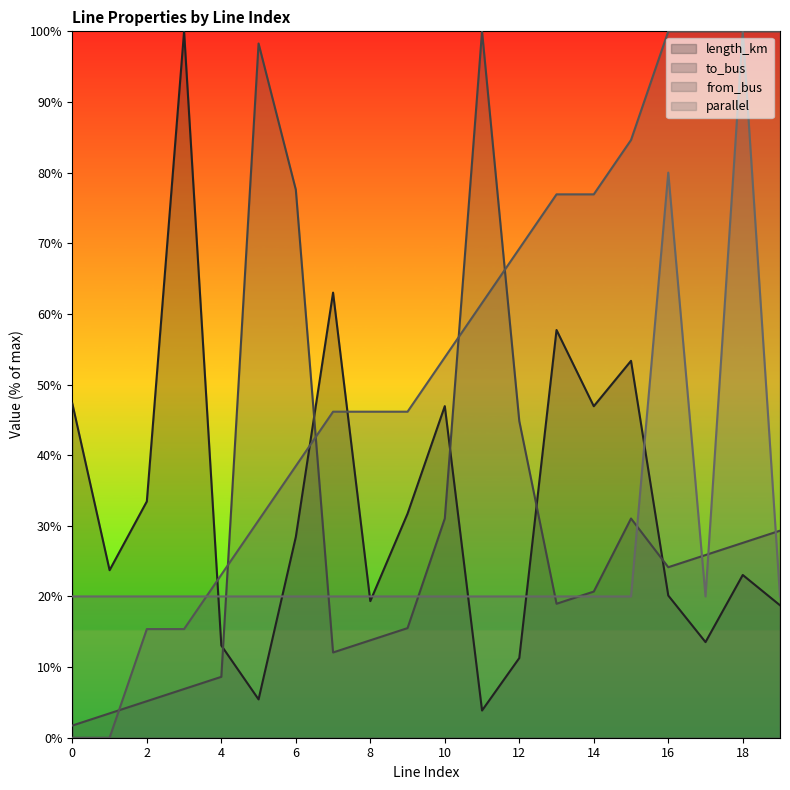

Which category has the highest value in the length_km series?

3